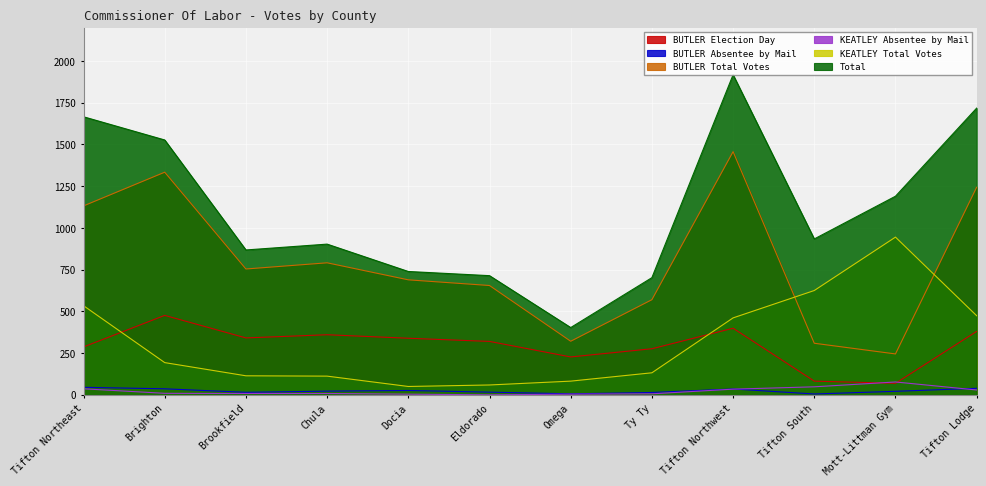

Reading left to right, extract all data points from this chart.

BUTLER Election Day: 287	476	341	360	339	320	227	276	399	82	69	380
BUTLER Absentee by Mail: 45	36	15	22	26	16	6	14	35	5	21	39
BUTLER Total Votes: 1132	1334	754	791	689	655	321	570	1457	309	245	1244
KEATLEY Absentee by Mail: 36	9	8	8	4	0	4	6	34	48	77	29
KEATLEY Total Votes: 534	193	114	112	50	59	82	132	461	625	945	474
Total: 1666	1527	868	903	739	714	403	702	1918	934	1190	1718